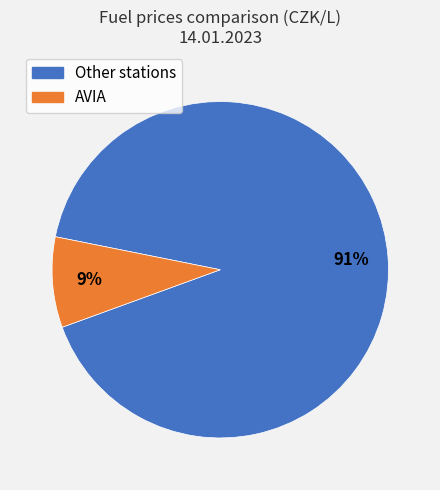

Is there any slice that represents more than half of the pie?

Yes